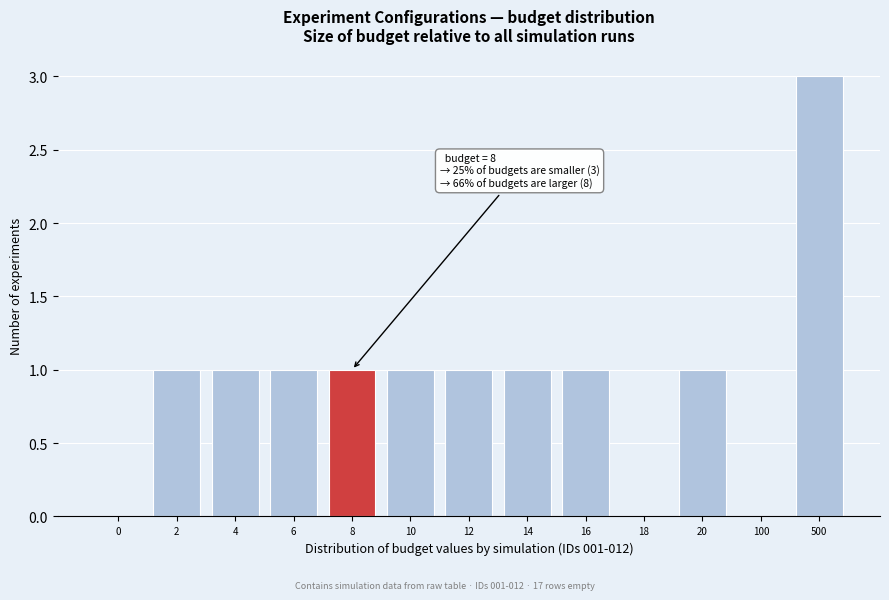

Reading left to right, transcribe all the data shown in this chart.

0=0	2=1	4=1	6=1	8=1	10=1	12=1	14=1	16=1	18=0	20=1	100=0	500=3